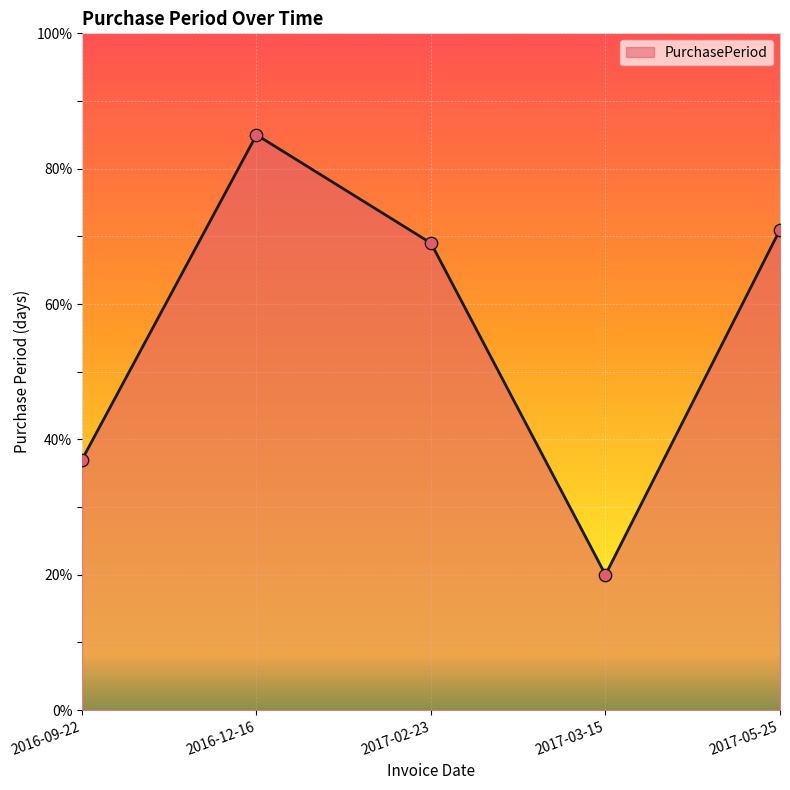

What is the change in value from 2017-02-23 to 2017-03-15?

-49